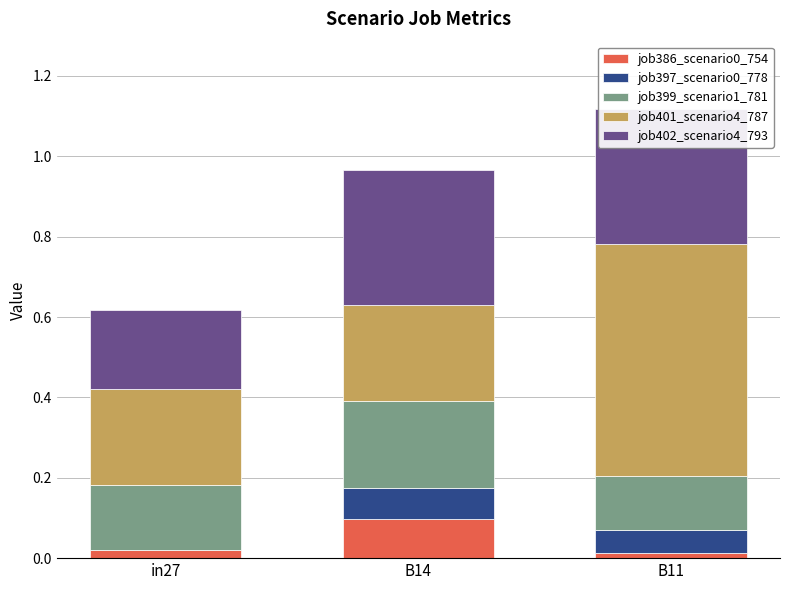

What is the difference between the highest and lowest values at B11?

0.6